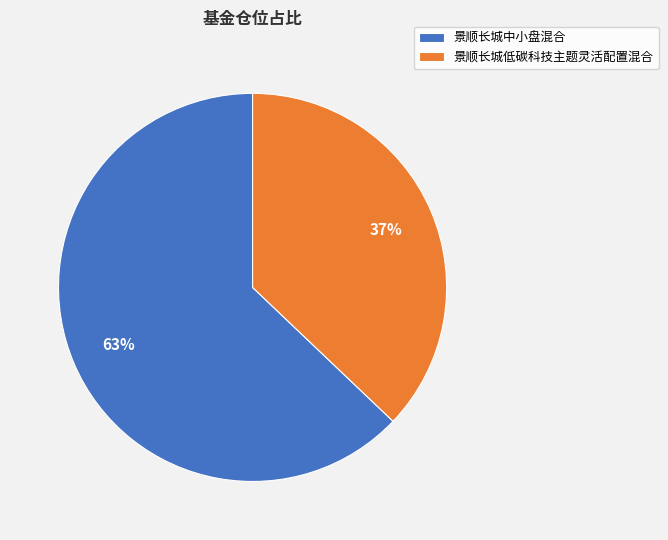

The 景顺长城中小盘混合 slice represents 63% of the pie. True or false?

True